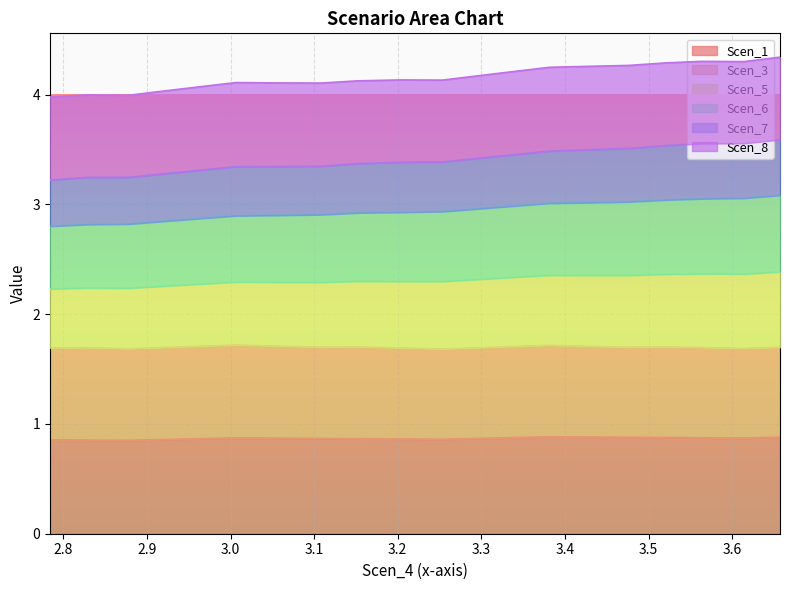

What is the lowest value of the Scen_5 series?

3.2